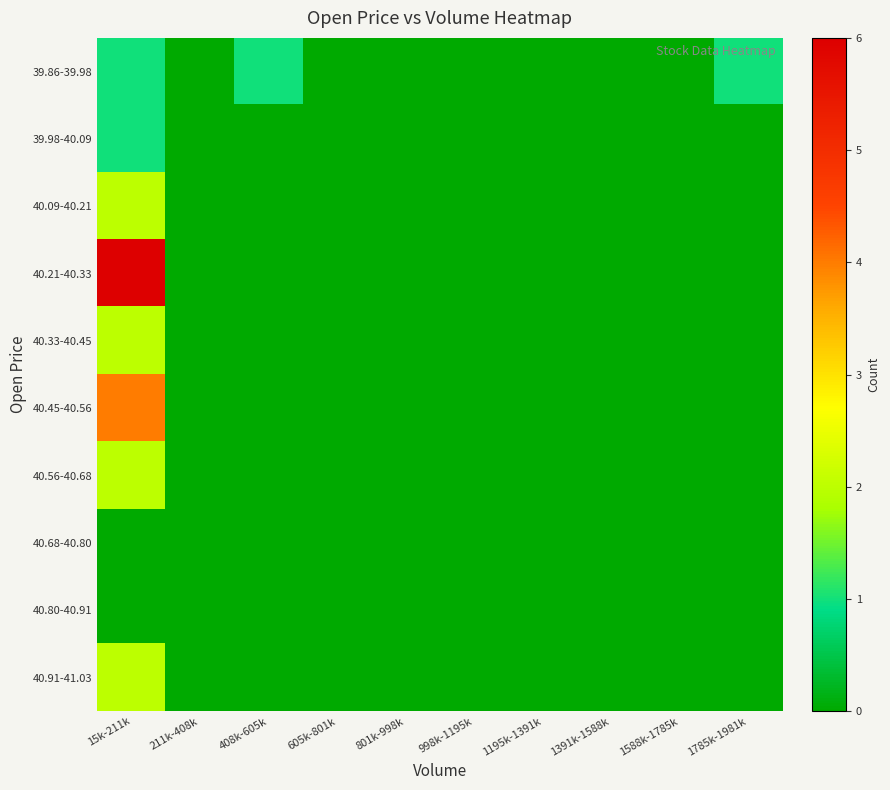

Which has a higher value, 1785k-1981k or 15k-211k?

1785k-1981k